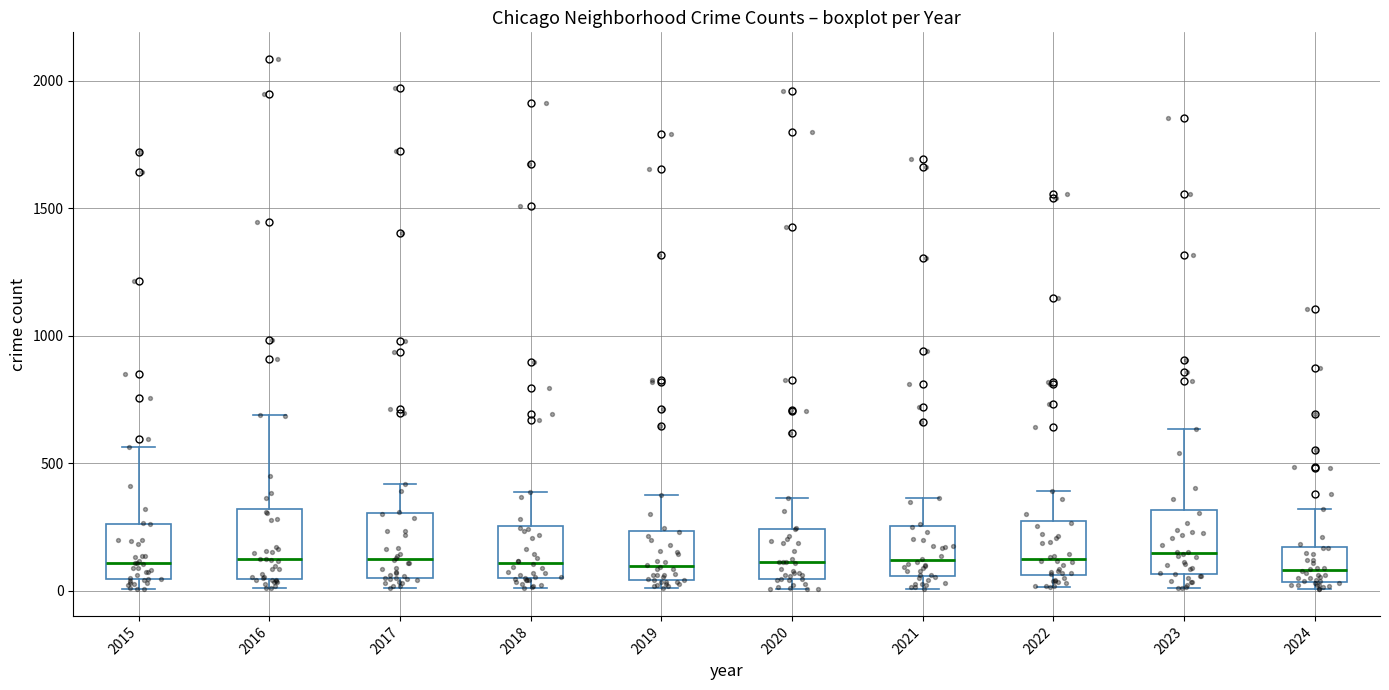

Reading left to right, read every box against the y-axis: the position of its median line, the range the box covers, and the ends of its whiskers. The values are not printed on the chart, so give them approximately, as read against the axis.

2015: median 100, box 50 to 250, whiskers 0 to 550
2016: median 150, box 50 to 300, whiskers 0 to 700
2017: median 100, box 50 to 300, whiskers 0 to 400
2018: median 100, box 50 to 250, whiskers 0 to 400
2019: median 100, box 50 to 250, whiskers 0 to 400
2020: median 100, box 50 to 250, whiskers 0 to 350
2021: median 100, box 50 to 250, whiskers 0 to 350
2022: median 100, box 50 to 250, whiskers 0 to 400
2023: median 150, box 50 to 300, whiskers 0 to 650
2024: median 100, box 50 to 150, whiskers 0 to 300